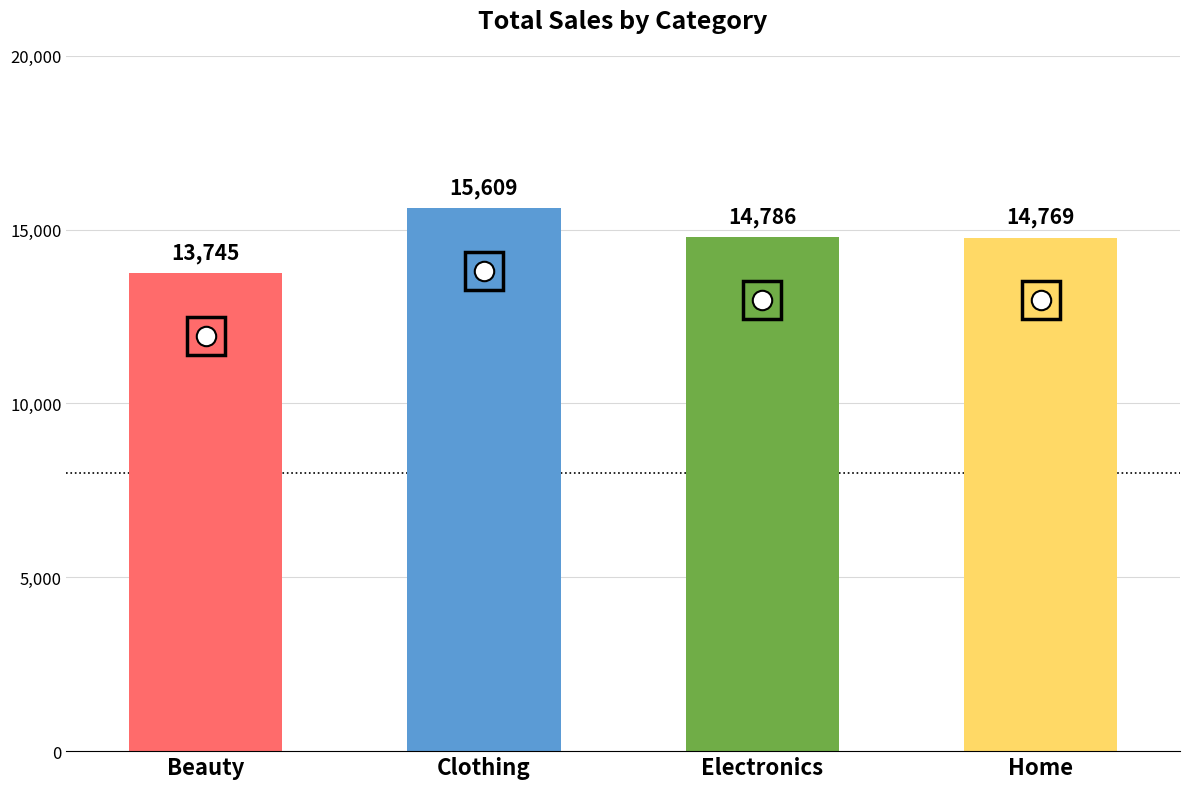

What is the label of the 4th bar from the left?

Home